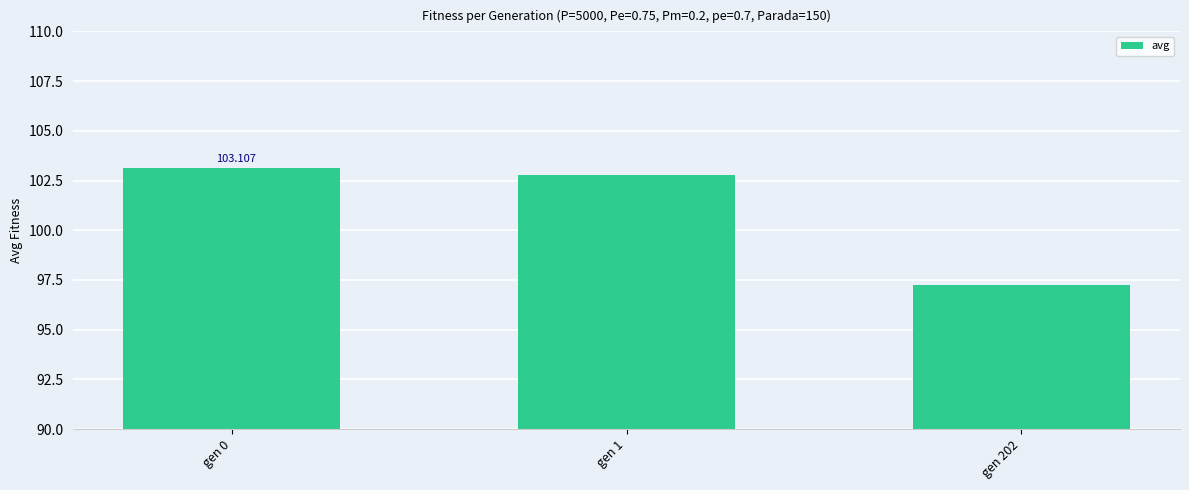

Reading left to right, what are all the values shown in this chart?

103.1	102.8	97.2